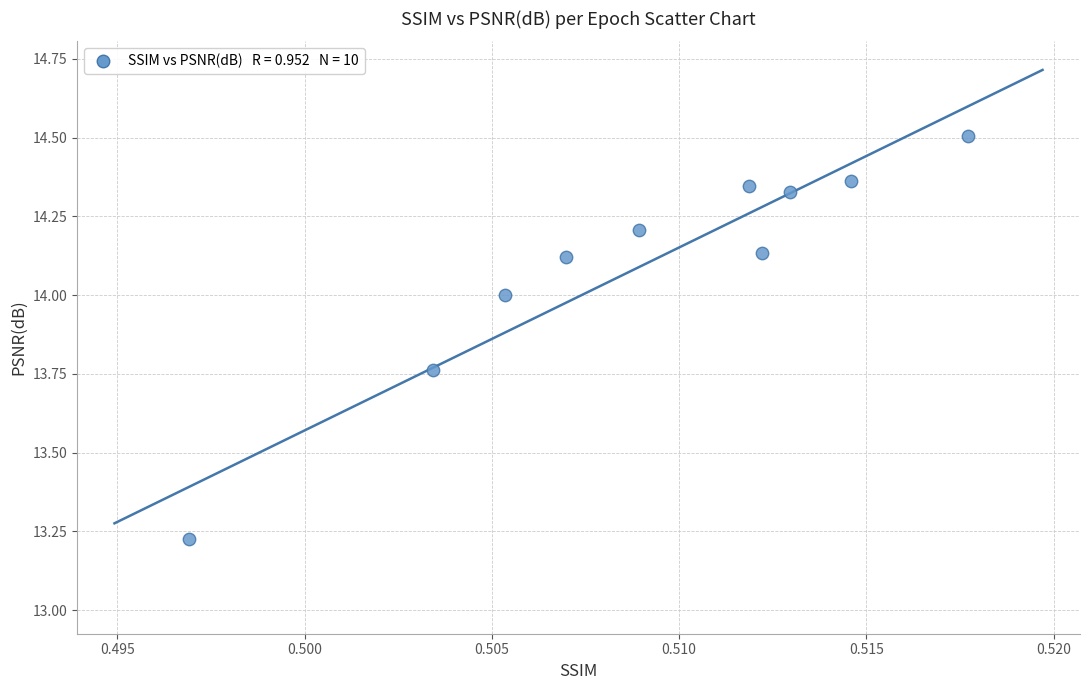

What is the average X value?

0.5